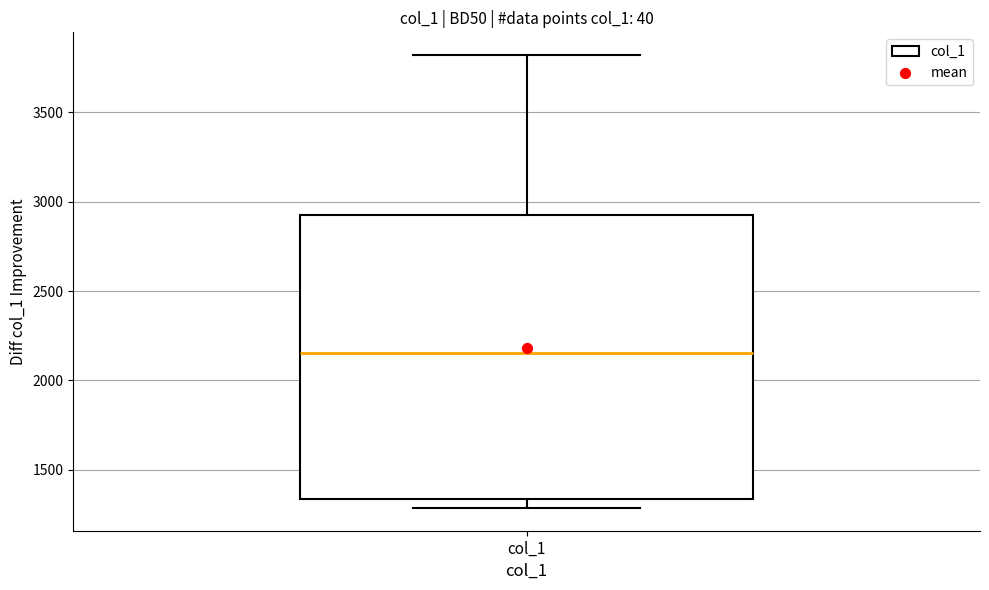

Read this box plot against the y-axis: the position of the median line, the range covered by the box, and the ends of both whiskers. The values are not printed on the chart, so give them approximately, as read against the axis.

median 2150, box 1350 to 2950, whiskers 1300 to 3800